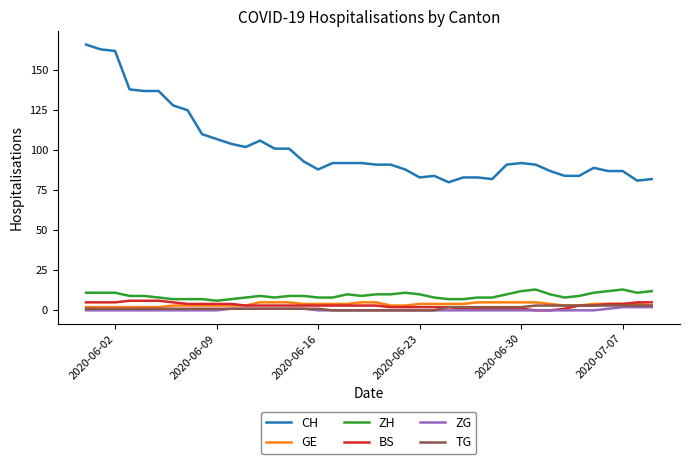

Which series has the widest spread of values?

CH